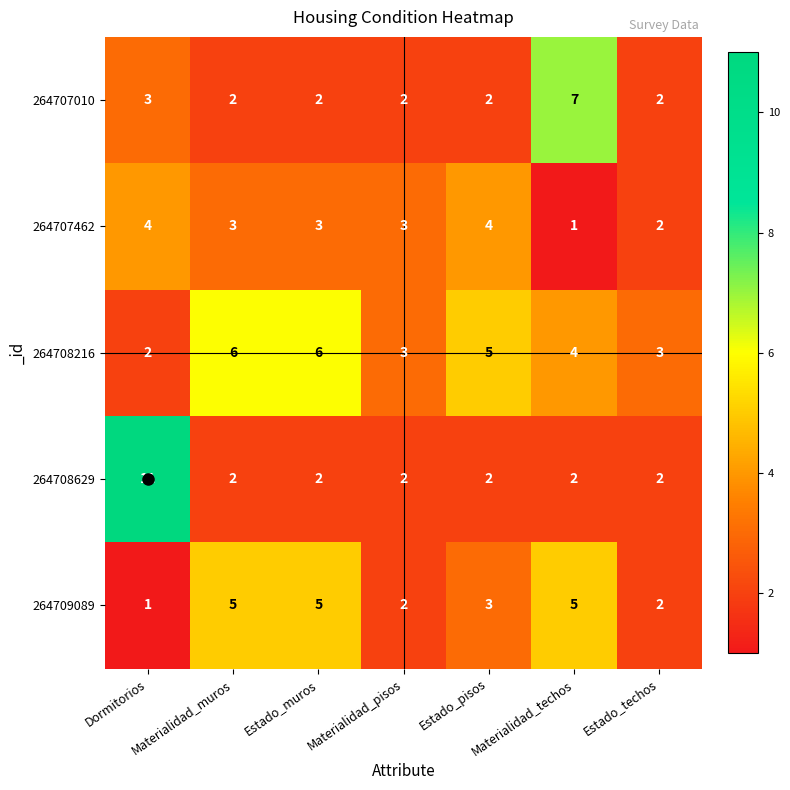

Which series has the largest range (max minus min)?

264708629